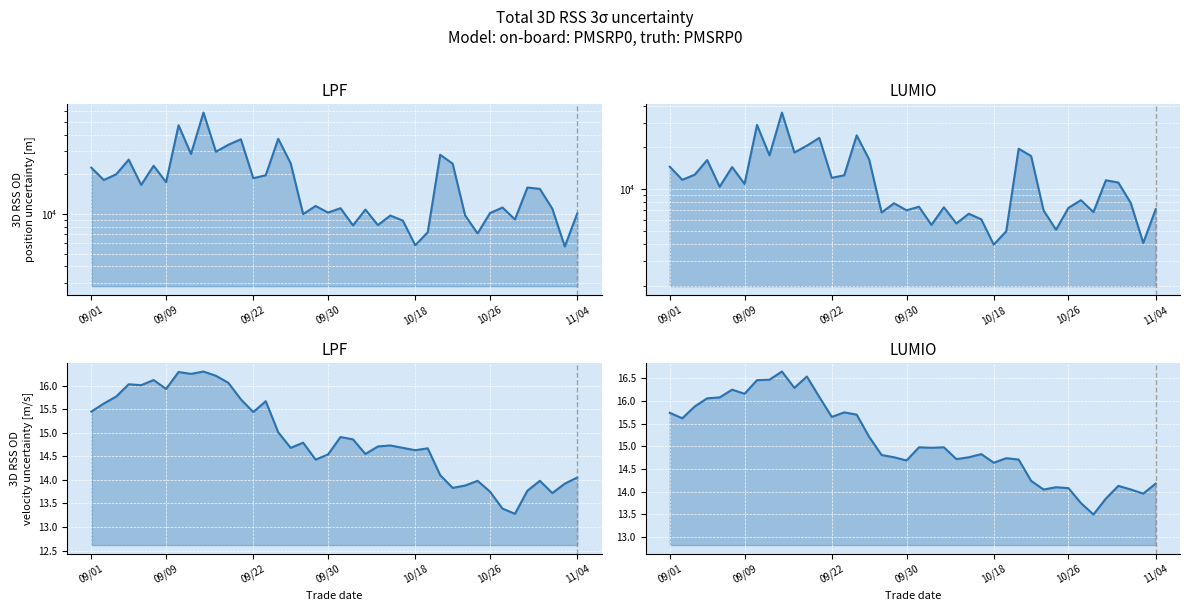

What is the label of the 15th point from the left?

14